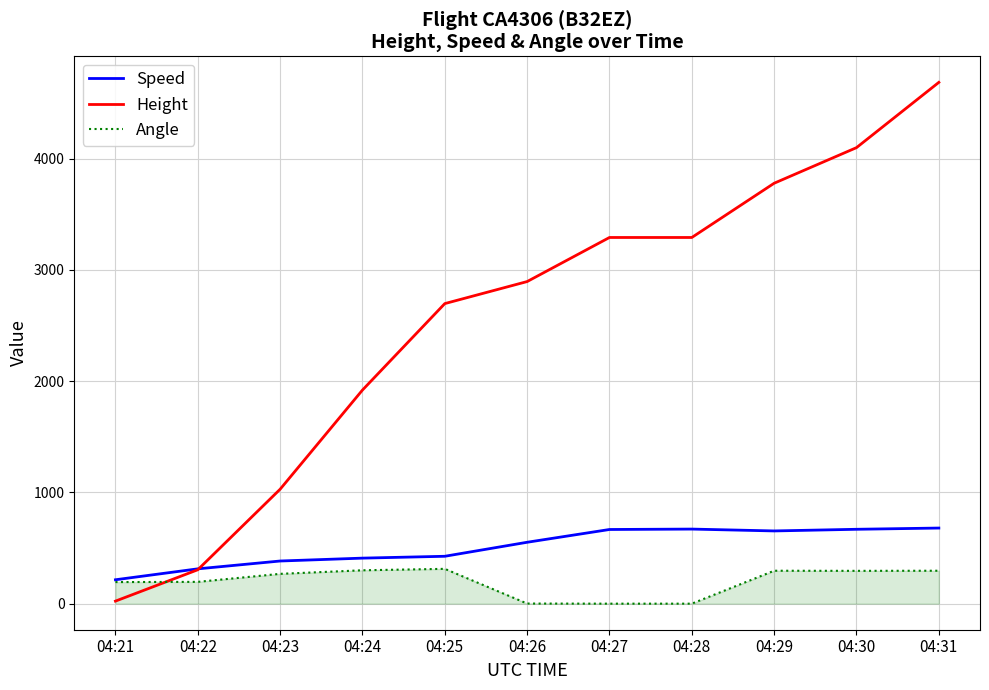

Count the number of data series in this chart.

3